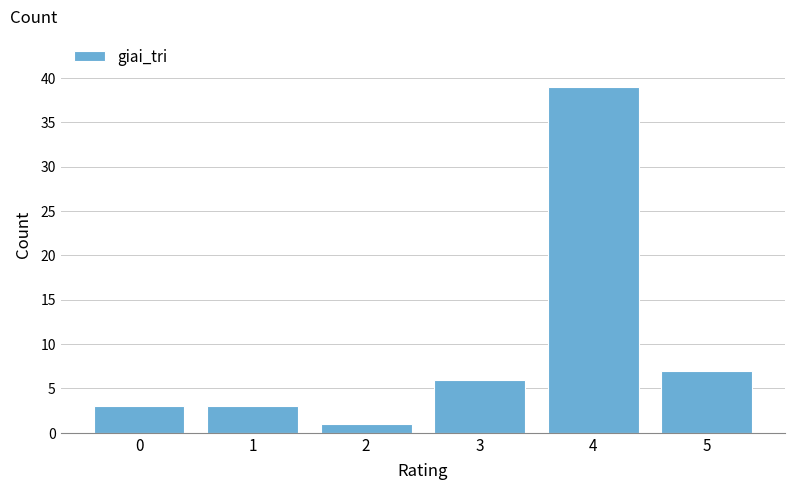

Reading left to right, list all the values displayed in this chart.

0=3	1=3	2=1	3=6	4=39	5=7